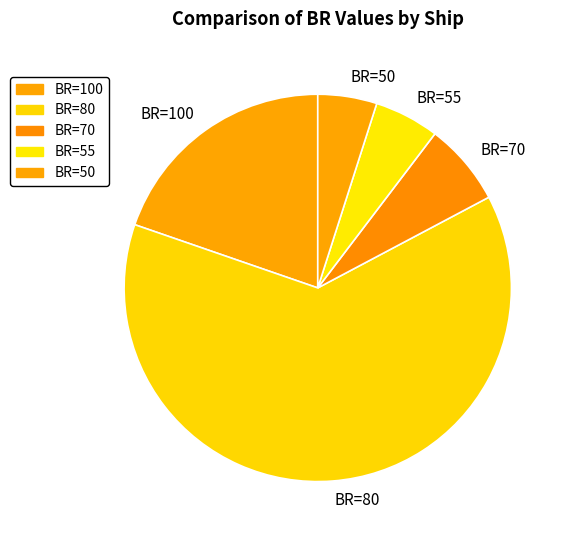

Is it true that BR=55 is 1% of the pie?

False